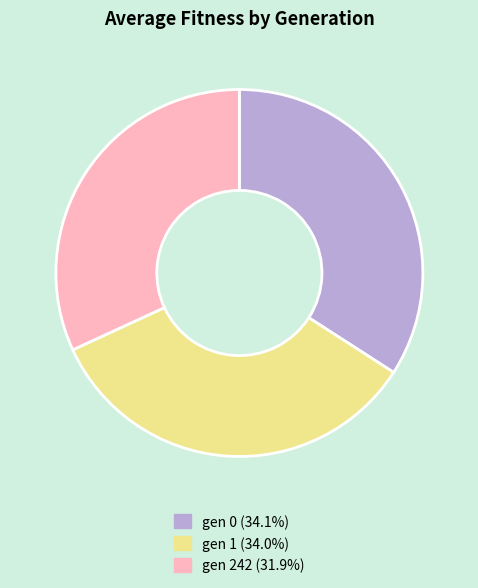

Is the sum of gen 1 and gen 0 greater than half?

Yes